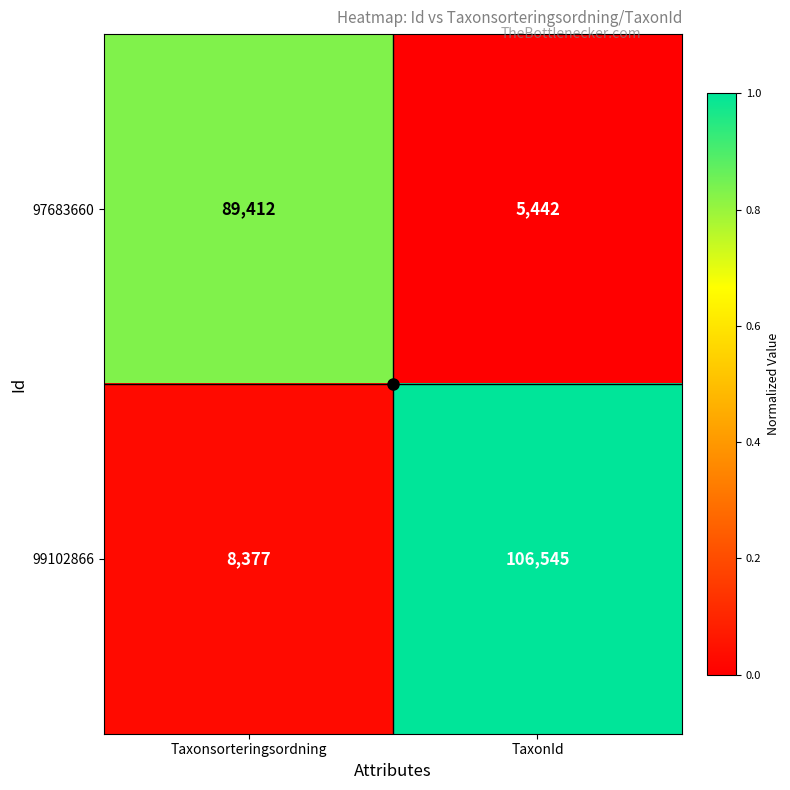

Which category has the lowest value in the 99102866 series?

Taxonsorteringsordning